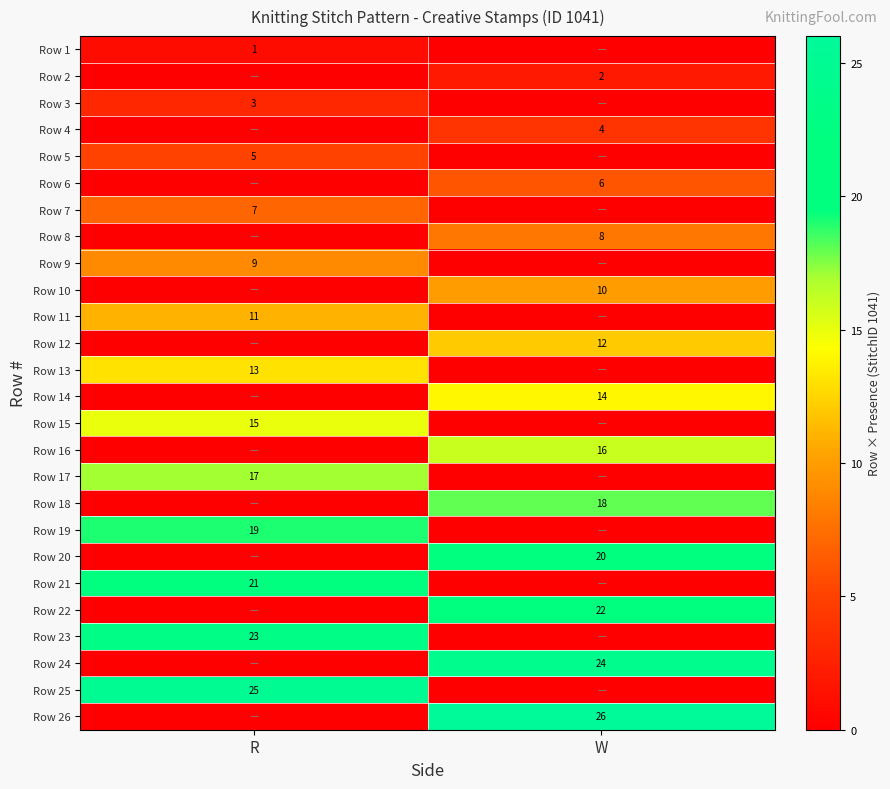

Is it true that Row 15 equals 15 at R?

True